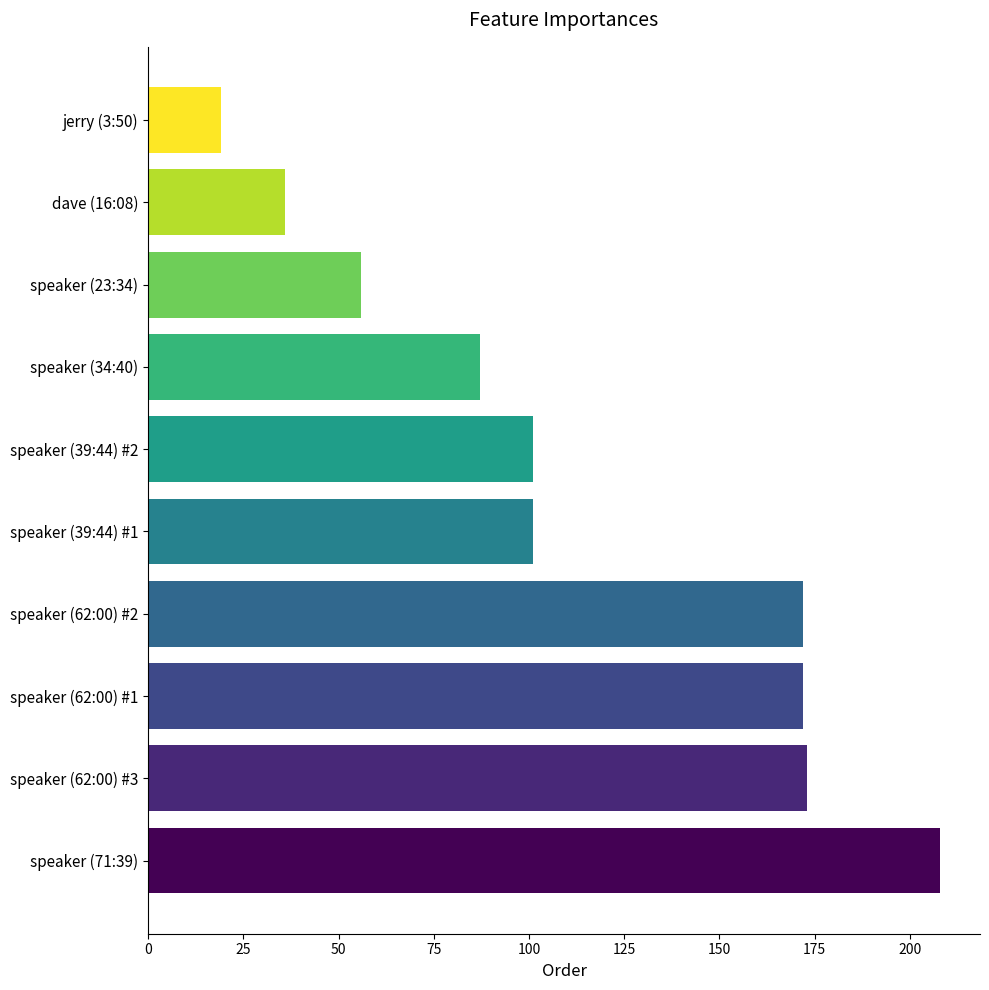

The value at speaker (39:44) #2 is 40. True or false?

False